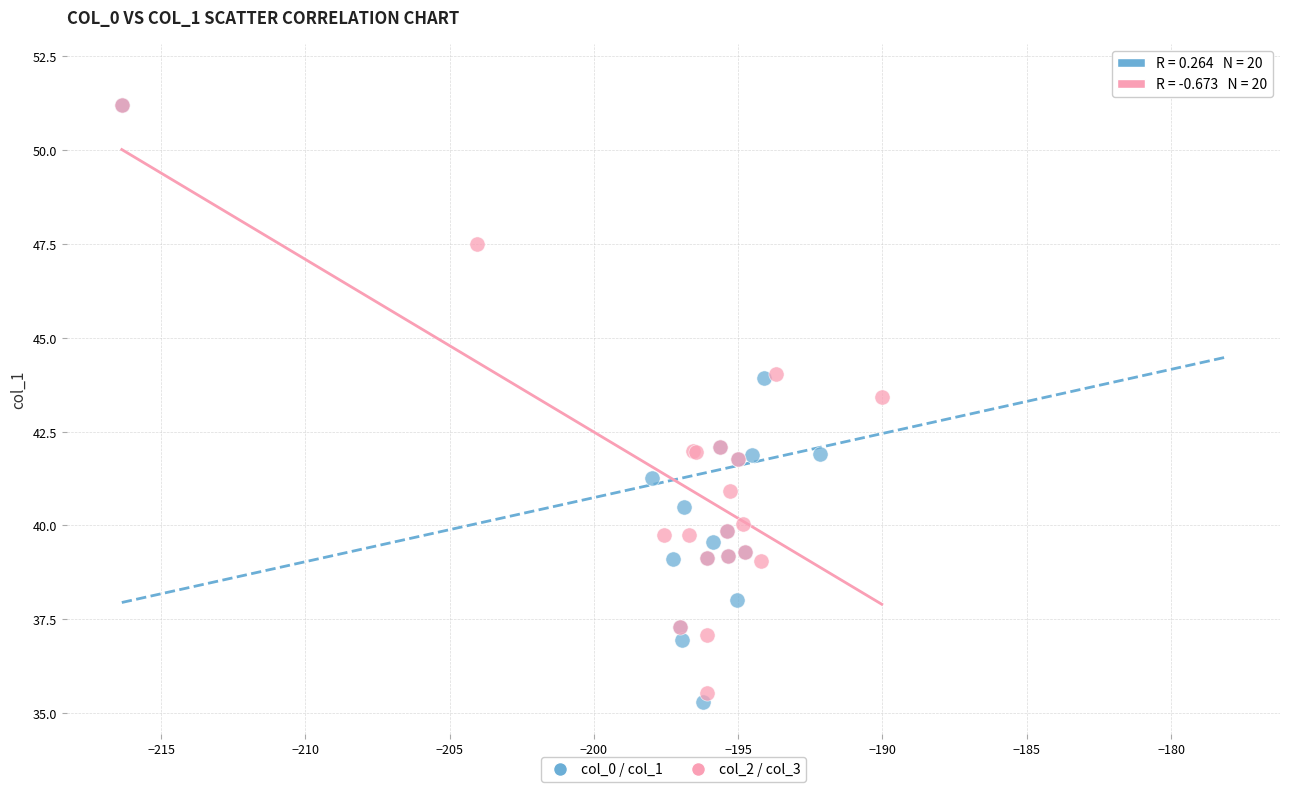

Which series has the largest Y range (max minus min)?

col_0 / col_1